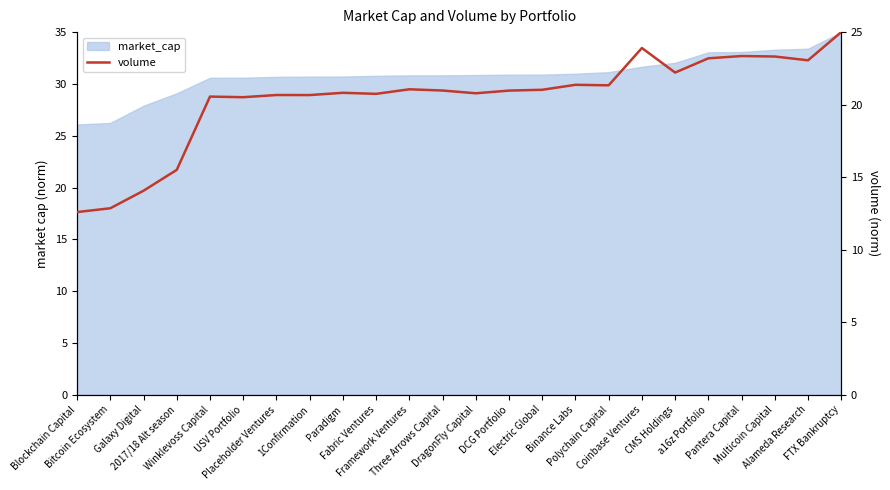

What is the label of the 15th point from the right?

Fabric Ventures